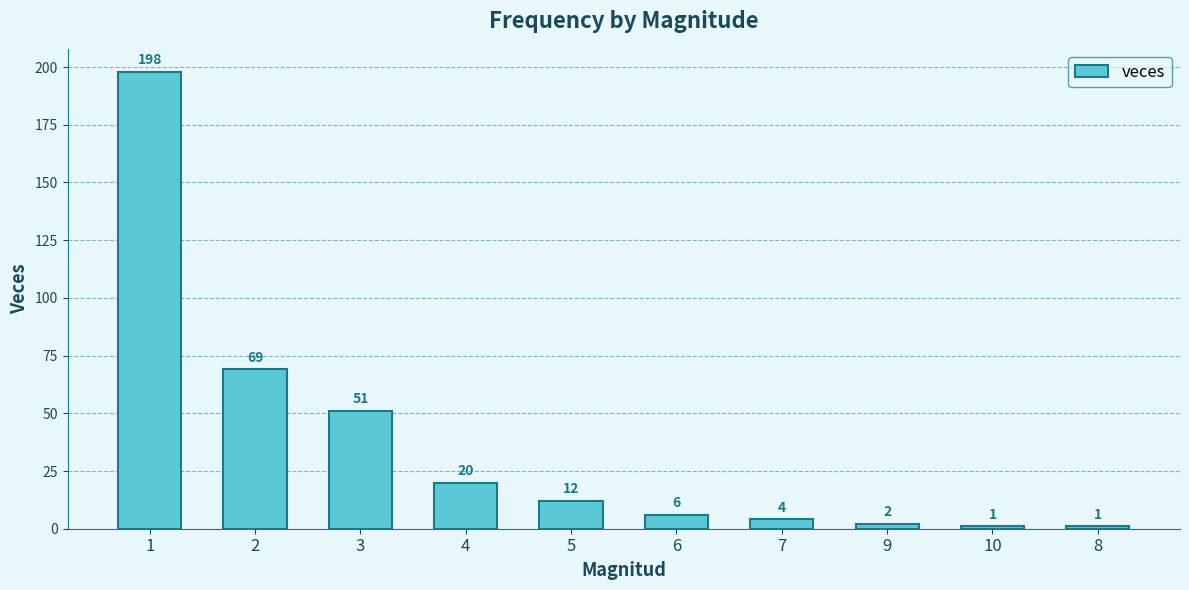

At which label is the value closest to 99?

2